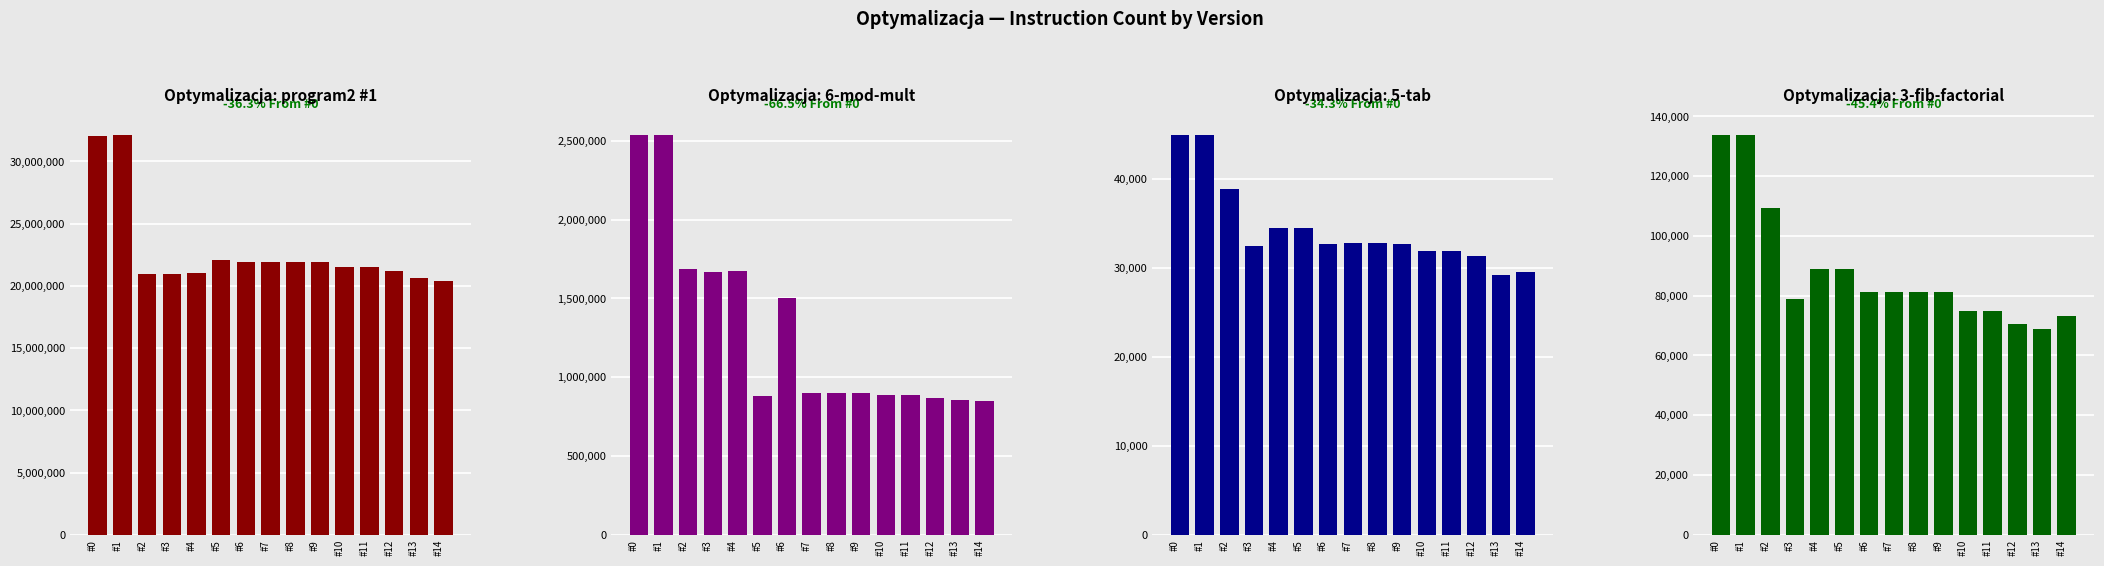

What is the sum of all program2 #1 values?

341970074